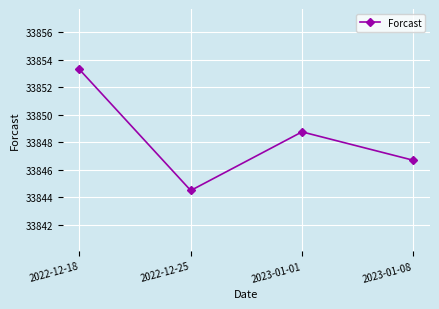

How many distinct data groups are displayed?

1